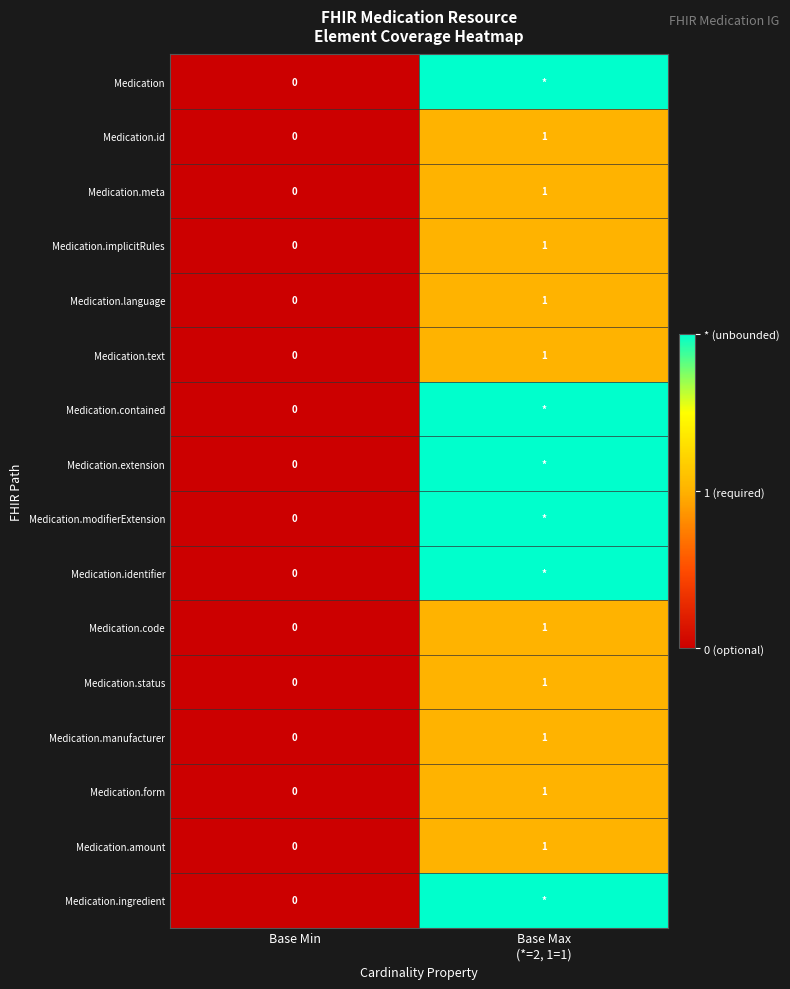

At which label is Medication.implicitRules closest to 0?

Base Min